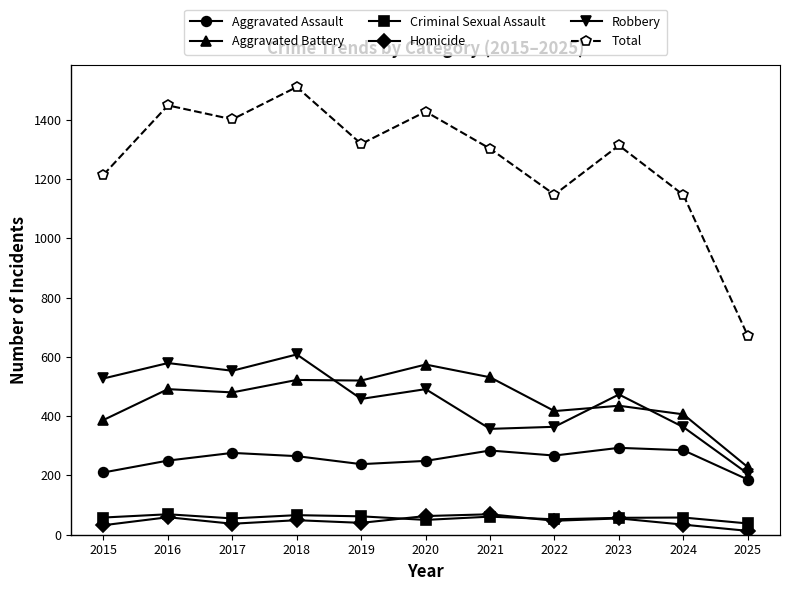

Which series has the largest total across all categories?

Total